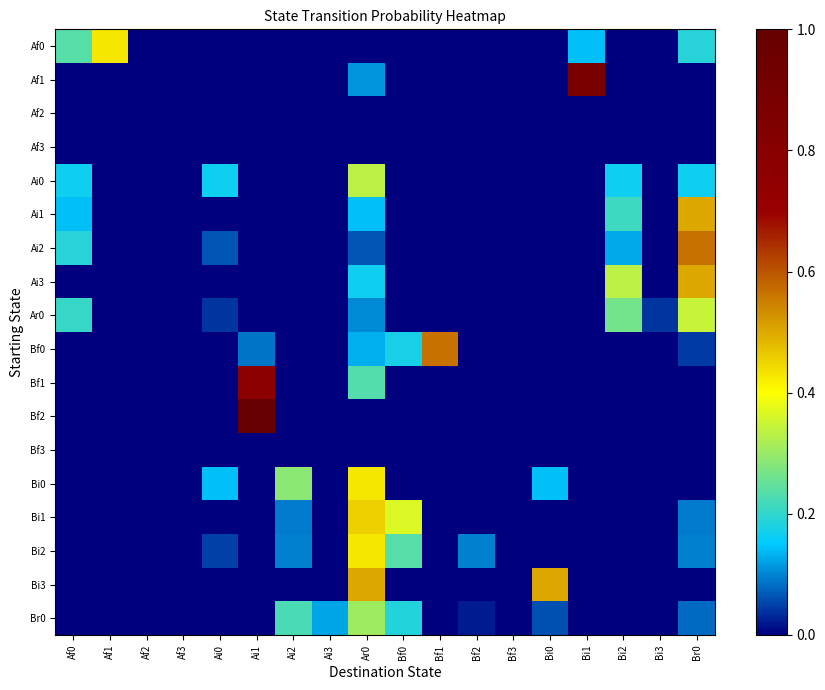

Reading left to right, transcribe all the data shown in this chart.

Af0: Af0=0.2	Af1=0.4	Af2=0.0	Af3=0.0	Ai0=0.0	Ai1=0.0	Ai2=0.0	Ai3=0.0	Ar0=0.0	Bf0=0.0	Bf1=0.0	Bf2=0.0	Bf3=0.0	Bi0=0.0	Bi1=0.1	Bi2=0.0	Bi3=0.0	Br0=0.2
Af1: Af0=0.0	Af1=0.0	Af2=0.0	Af3=0.0	Ai0=0.0	Ai1=0.0	Ai2=0.0	Ai3=0.0	Ar0=0.1	Bf0=0.0	Bf1=0.0	Bf2=0.0	Bf3=0.0	Bi0=0.0	Bi1=0.9	Bi2=0.0	Bi3=0.0	Br0=0.0
Af2: Af0=0.0	Af1=0.0	Af2=0.0	Af3=0.0	Ai0=0.0	Ai1=0.0	Ai2=0.0	Ai3=0.0	Ar0=0.0	Bf0=0.0	Bf1=0.0	Bf2=0.0	Bf3=0.0	Bi0=0.0	Bi1=0.0	Bi2=0.0	Bi3=0.0	Br0=0.0
Af3: Af0=0.0	Af1=0.0	Af2=0.0	Af3=0.0	Ai0=0.0	Ai1=0.0	Ai2=0.0	Ai3=0.0	Ar0=0.0	Bf0=0.0	Bf1=0.0	Bf2=0.0	Bf3=0.0	Bi0=0.0	Bi1=0.0	Bi2=0.0	Bi3=0.0	Br0=0.0
Ai0: Af0=0.2	Af1=0.0	Af2=0.0	Af3=0.0	Ai0=0.2	Ai1=0.0	Ai2=0.0	Ai3=0.0	Ar0=0.3	Bf0=0.0	Bf1=0.0	Bf2=0.0	Bf3=0.0	Bi0=0.0	Bi1=0.0	Bi2=0.2	Bi3=0.0	Br0=0.2
Ai1: Af0=0.1	Af1=0.0	Af2=0.0	Af3=0.0	Ai0=0.0	Ai1=0.0	Ai2=0.0	Ai3=0.0	Ar0=0.1	Bf0=0.0	Bf1=0.0	Bf2=0.0	Bf3=0.0	Bi0=0.0	Bi1=0.0	Bi2=0.2	Bi3=0.0	Br0=0.5
Ai2: Af0=0.2	Af1=0.0	Af2=0.0	Af3=0.0	Ai0=0.1	Ai1=0.0	Ai2=0.0	Ai3=0.0	Ar0=0.1	Bf0=0.0	Bf1=0.0	Bf2=0.0	Bf3=0.0	Bi0=0.0	Bi1=0.0	Bi2=0.1	Bi3=0.0	Br0=0.6
Ai3: Af0=0.0	Af1=0.0	Af2=0.0	Af3=0.0	Ai0=0.0	Ai1=0.0	Ai2=0.0	Ai3=0.0	Ar0=0.2	Bf0=0.0	Bf1=0.0	Bf2=0.0	Bf3=0.0	Bi0=0.0	Bi1=0.0	Bi2=0.3	Bi3=0.0	Br0=0.5
Ar0: Af0=0.2	Af1=0.0	Af2=0.0	Af3=0.0	Ai0=0.0	Ai1=0.0	Ai2=0.0	Ai3=0.0	Ar0=0.1	Bf0=0.0	Bf1=0.0	Bf2=0.0	Bf3=0.0	Bi0=0.0	Bi1=0.0	Bi2=0.3	Bi3=0.0	Br0=0.3
Bf0: Af0=0.0	Af1=0.0	Af2=0.0	Af3=0.0	Ai0=0.0	Ai1=0.1	Ai2=0.0	Ai3=0.0	Ar0=0.1	Bf0=0.2	Bf1=0.6	Bf2=0.0	Bf3=0.0	Bi0=0.0	Bi1=0.0	Bi2=0.0	Bi3=0.0	Br0=0.0
Bf1: Af0=0.0	Af1=0.0	Af2=0.0	Af3=0.0	Ai0=0.0	Ai1=0.8	Ai2=0.0	Ai3=0.0	Ar0=0.2	Bf0=0.0	Bf1=0.0	Bf2=0.0	Bf3=0.0	Bi0=0.0	Bi1=0.0	Bi2=0.0	Bi3=0.0	Br0=0.0
Bf2: Af0=0.0	Af1=0.0	Af2=0.0	Af3=0.0	Ai0=0.0	Ai1=1.0	Ai2=0.0	Ai3=0.0	Ar0=0.0	Bf0=0.0	Bf1=0.0	Bf2=0.0	Bf3=0.0	Bi0=0.0	Bi1=0.0	Bi2=0.0	Bi3=0.0	Br0=0.0
Bf3: Af0=0.0	Af1=0.0	Af2=0.0	Af3=0.0	Ai0=0.0	Ai1=0.0	Ai2=0.0	Ai3=0.0	Ar0=0.0	Bf0=0.0	Bf1=0.0	Bf2=0.0	Bf3=0.0	Bi0=0.0	Bi1=0.0	Bi2=0.0	Bi3=0.0	Br0=0.0
Bi0: Af0=0.0	Af1=0.0	Af2=0.0	Af3=0.0	Ai0=0.1	Ai1=0.0	Ai2=0.3	Ai3=0.0	Ar0=0.4	Bf0=0.0	Bf1=0.0	Bf2=0.0	Bf3=0.0	Bi0=0.1	Bi1=0.0	Bi2=0.0	Bi3=0.0	Br0=0.0
Bi1: Af0=0.0	Af1=0.0	Af2=0.0	Af3=0.0	Ai0=0.0	Ai1=0.0	Ai2=0.1	Ai3=0.0	Ar0=0.5	Bf0=0.4	Bf1=0.0	Bf2=0.0	Bf3=0.0	Bi0=0.0	Bi1=0.0	Bi2=0.0	Bi3=0.0	Br0=0.1
Bi2: Af0=0.0	Af1=0.0	Af2=0.0	Af3=0.0	Ai0=0.0	Ai1=0.0	Ai2=0.1	Ai3=0.0	Ar0=0.4	Bf0=0.2	Bf1=0.0	Bf2=0.1	Bf3=0.0	Bi0=0.0	Bi1=0.0	Bi2=0.0	Bi3=0.0	Br0=0.1
Bi3: Af0=0.0	Af1=0.0	Af2=0.0	Af3=0.0	Ai0=0.0	Ai1=0.0	Ai2=0.0	Ai3=0.0	Ar0=0.5	Bf0=0.0	Bf1=0.0	Bf2=0.0	Bf3=0.0	Bi0=0.5	Bi1=0.0	Bi2=0.0	Bi3=0.0	Br0=0.0
Br0: Af0=0.0	Af1=0.0	Af2=0.0	Af3=0.0	Ai0=0.0	Ai1=0.0	Ai2=0.2	Ai3=0.1	Ar0=0.3	Bf0=0.2	Bf1=0.0	Bf2=0.0	Bf3=0.0	Bi0=0.1	Bi1=0.0	Bi2=0.0	Bi3=0.0	Br0=0.1